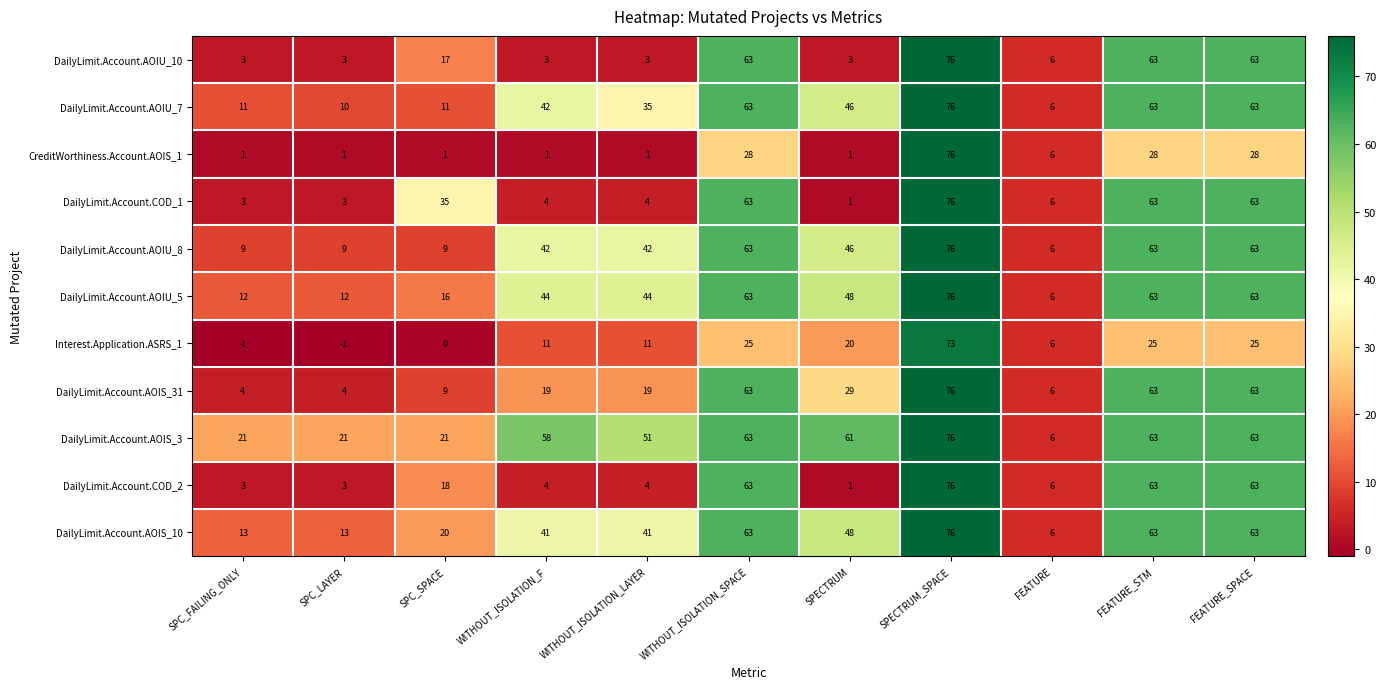

What is the difference between the DailyLimit.Account.AOIU_8 values at FEATURE and FEATURE_STM?

57